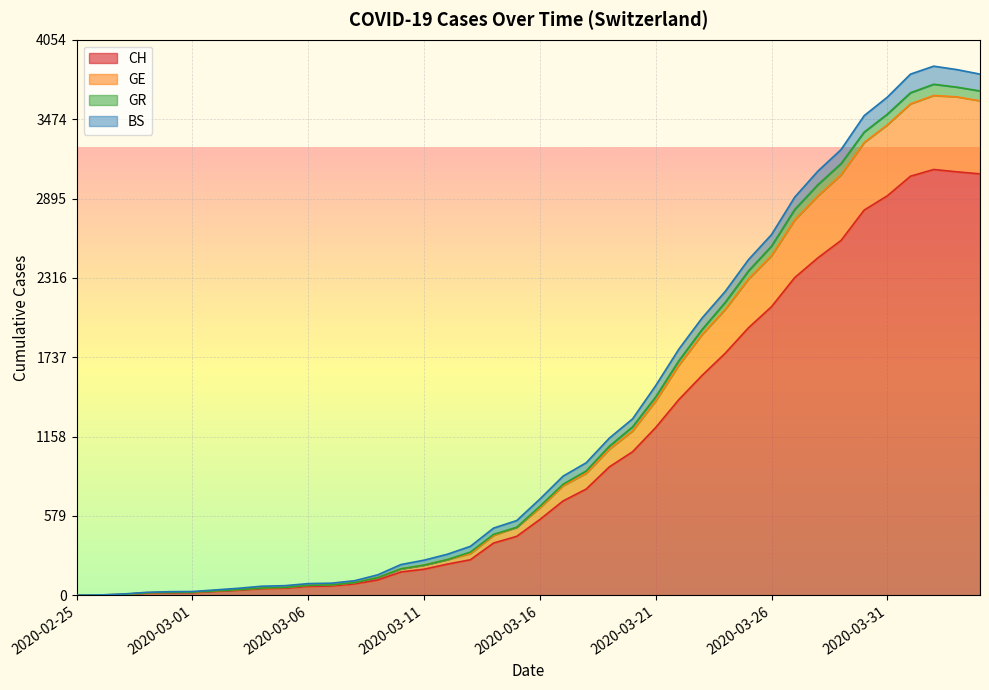

Where is GR nearest to the value 1930?

2020-03-23